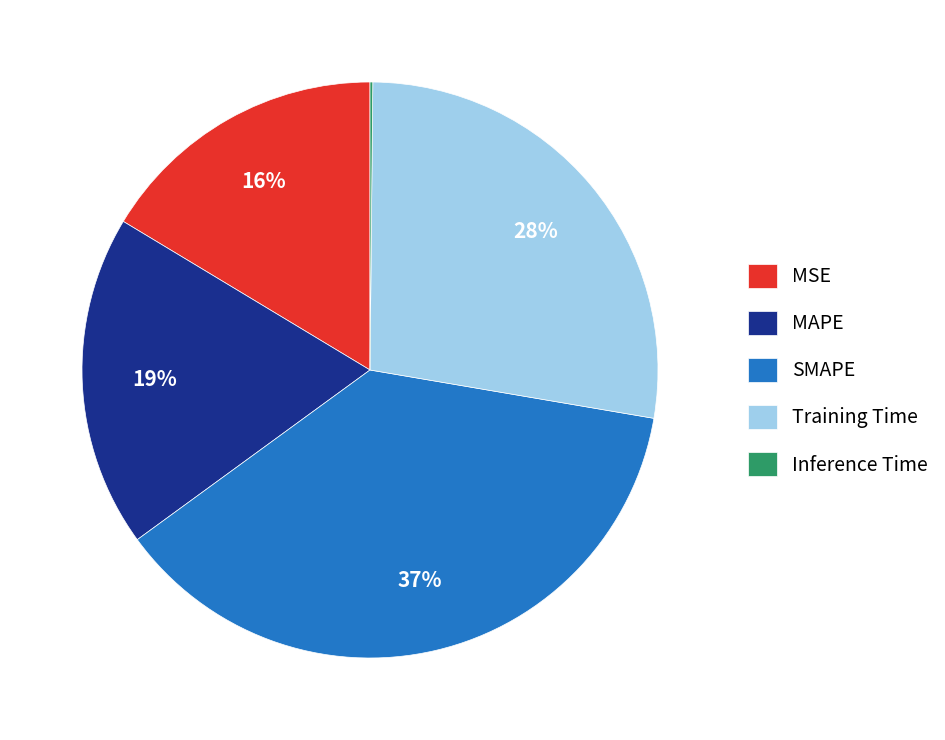

To the nearest percent, what is the combined percentage of Training Time and SMAPE?

65%